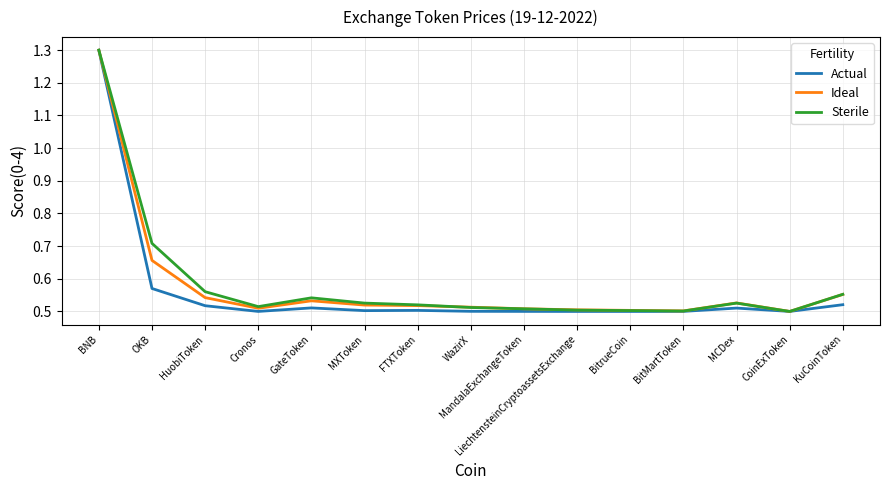

At which category does the chart reach its peak across all series?

BNB